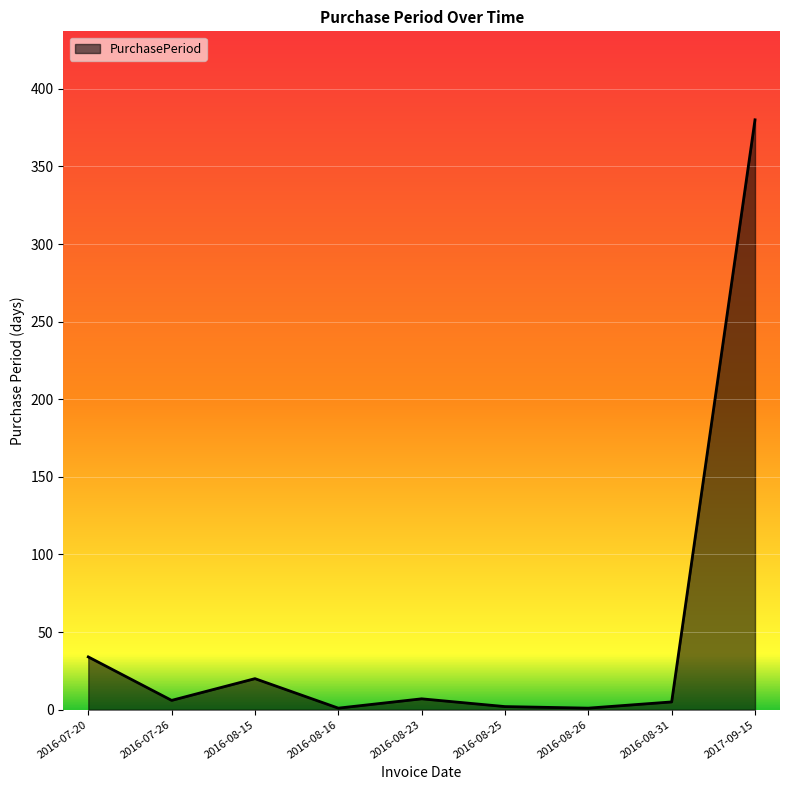

What position from the left is 2017-09-15?

9